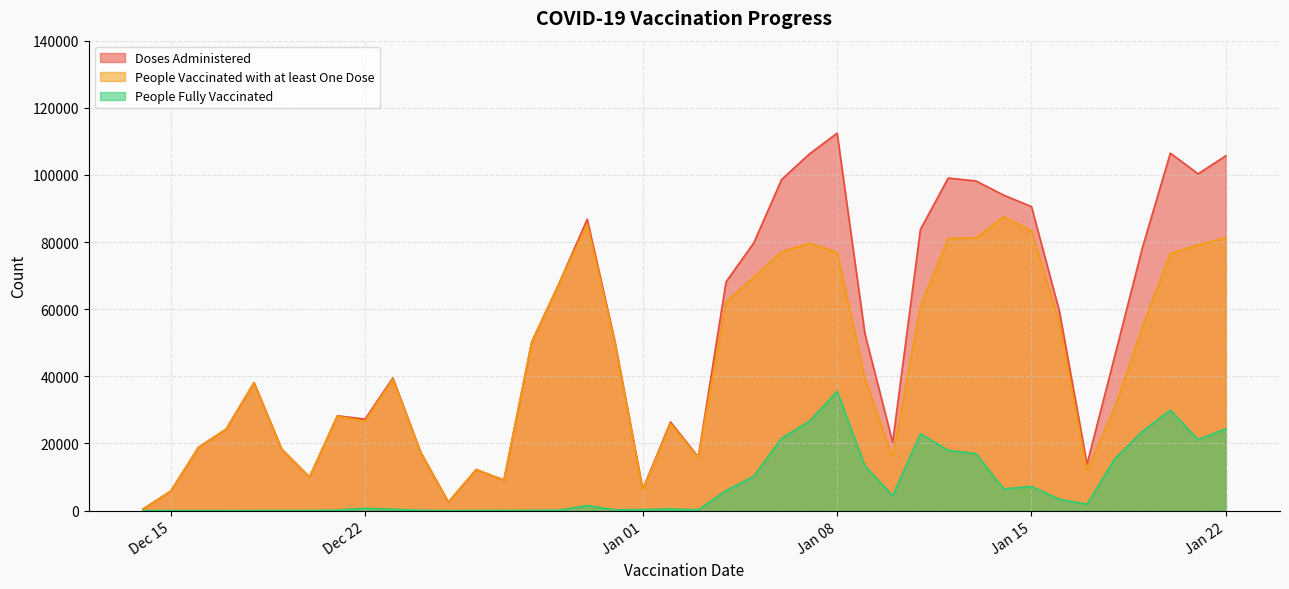

How many interior local peaks does the Doses Administered series have?

9